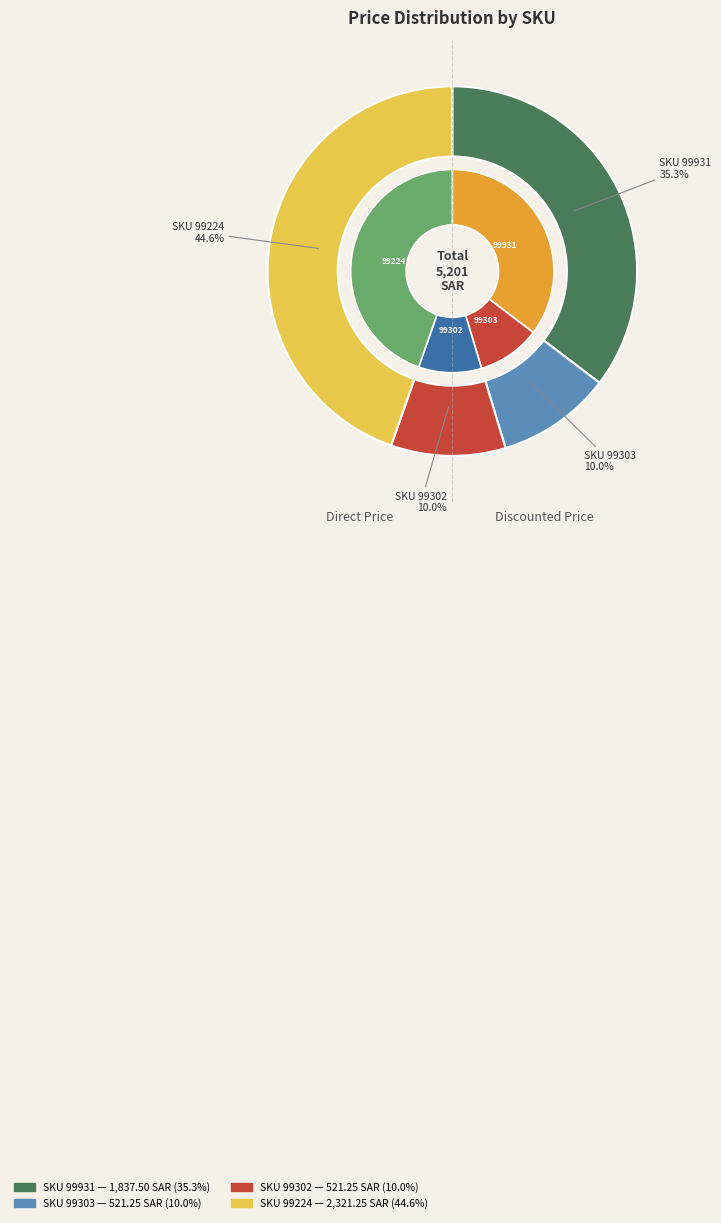

What percentage do 99303 and 99302 together represent?

20.0%